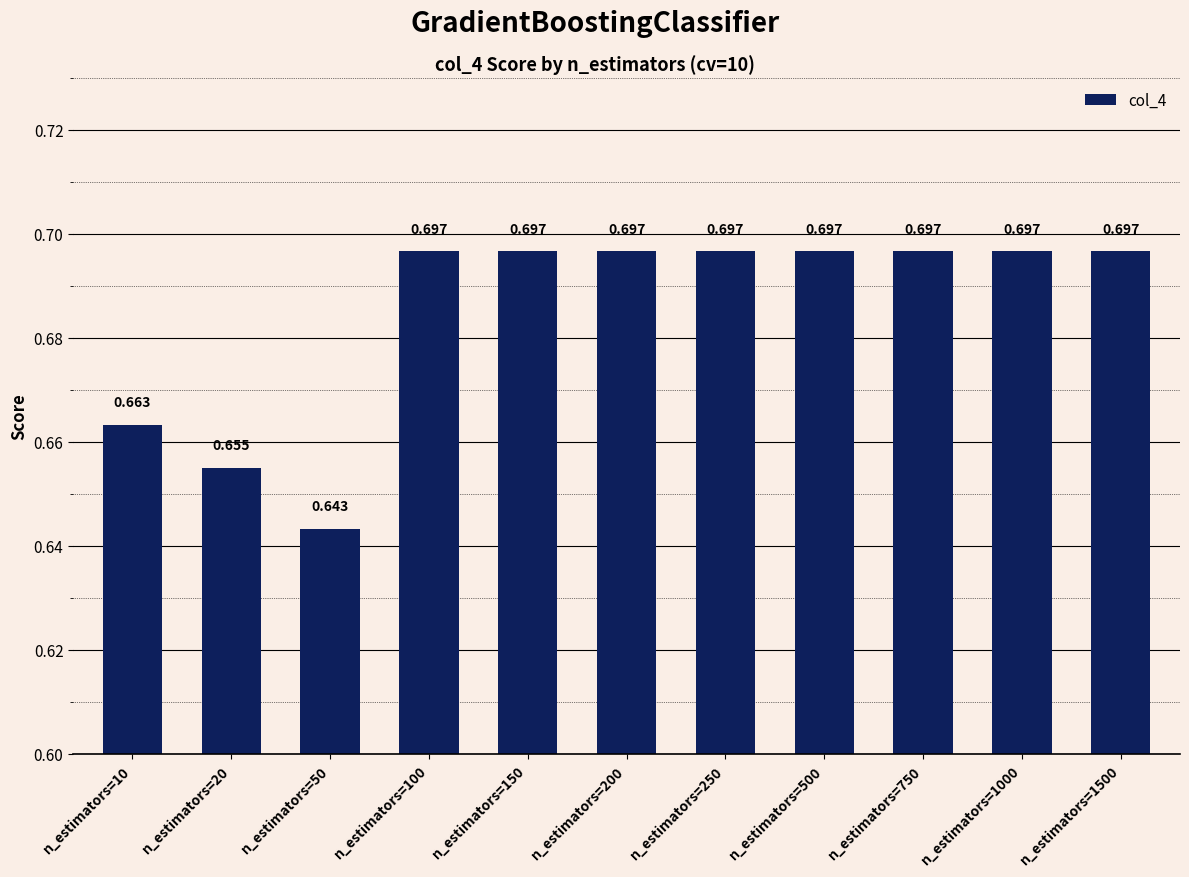

Count the number of data series in this chart.

1